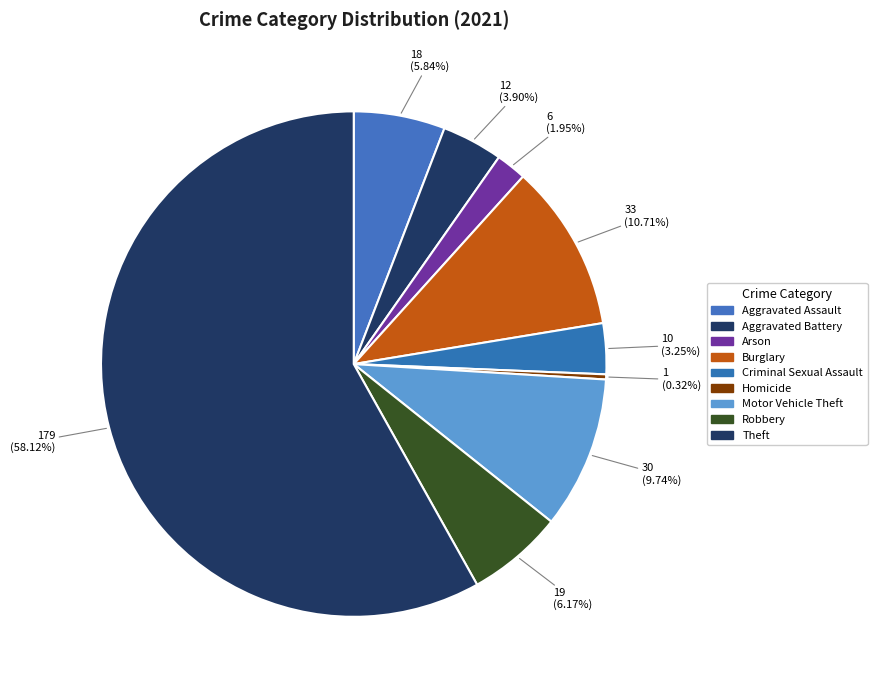

Which slice represents more than half of the pie?

Theft